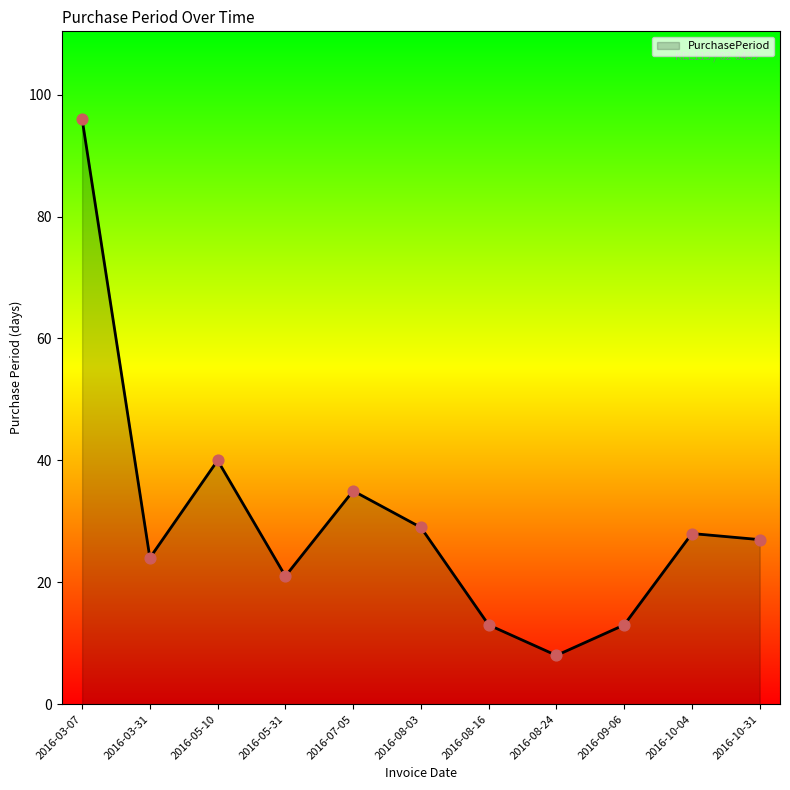

What is the change in value from 2016-03-07 to 2016-07-05?

-61